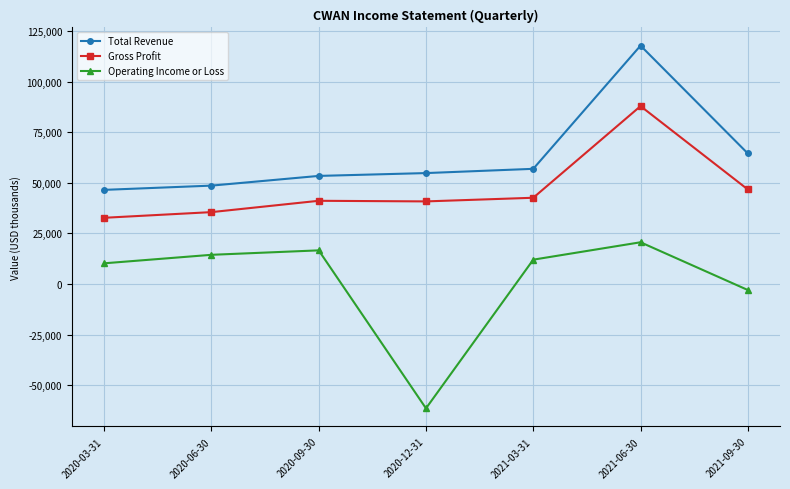

Where is Operating Income or Loss nearest to the value -20450?

2021-09-30